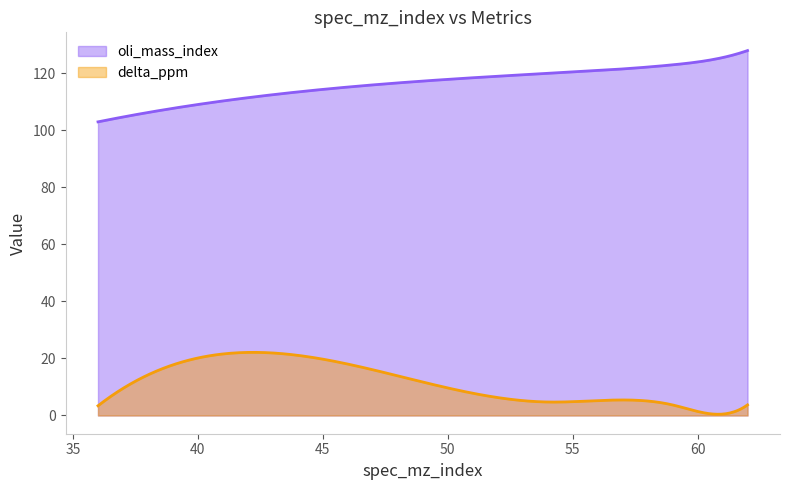

Which series has the widest spread of values?

oli_mass_index